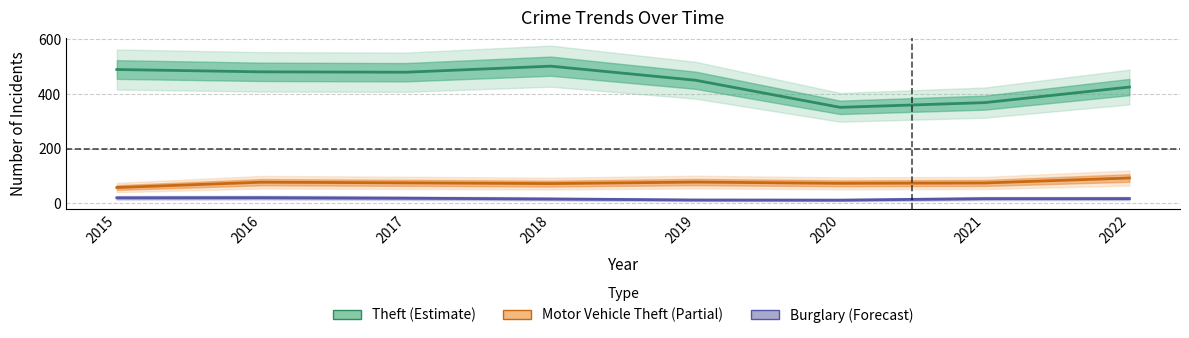

Reading left to right, extract all data points from this chart.

Theft: 489.5	481.0	479.7	501.8	450.3	351.1	368.3	425.3
Motor Vehicle Theft: 57.4	76.9	74.5	71.8	77.4	72.7	74.1	92.2
Burglary: 19.7	20.2	18.3	15.4	11.7	11.2	16.6	16.8